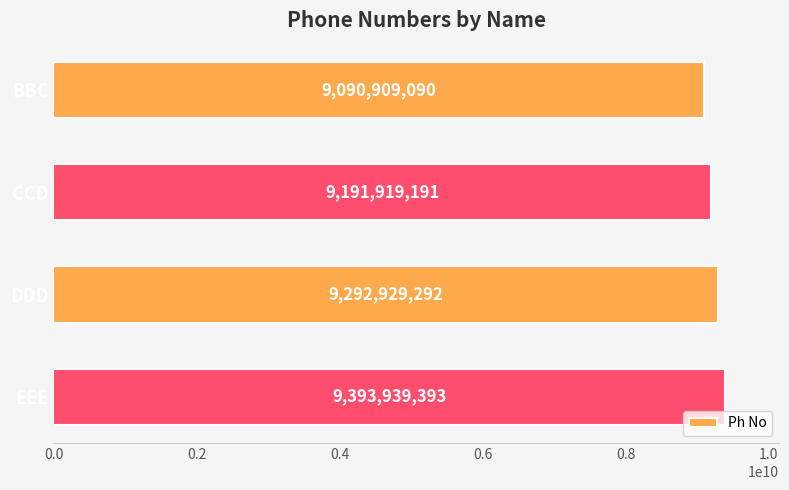

List the labels in order of value, smallest first.

BBC, CCD, DDD, EEE